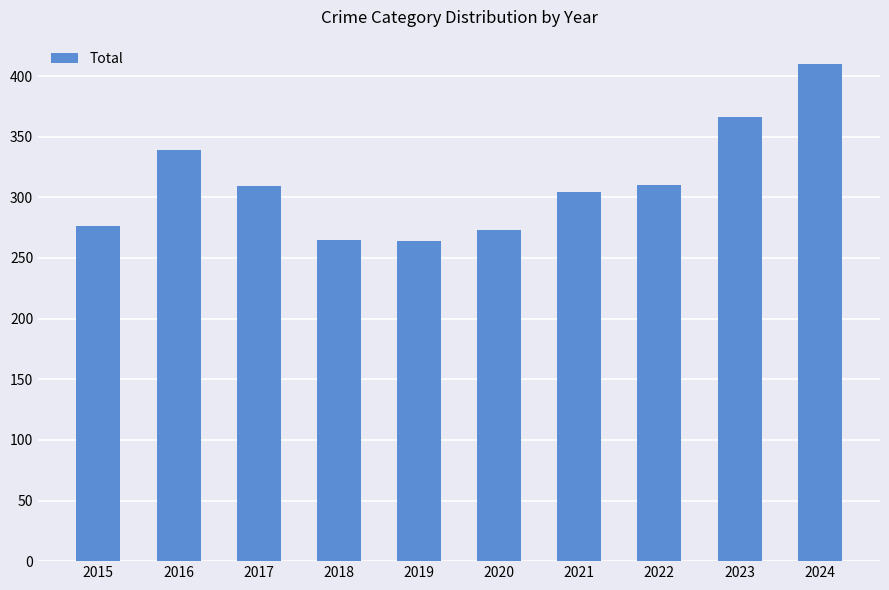

The value at 2016 is 339. True or false?

True